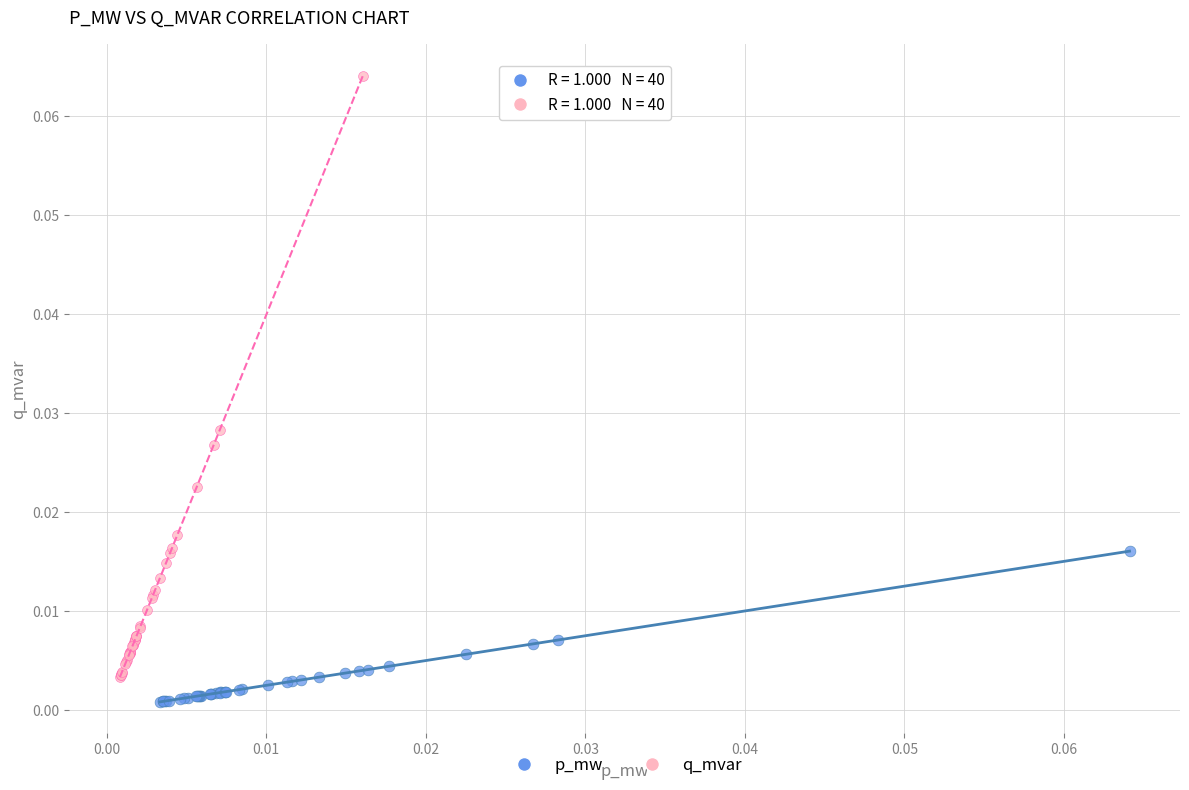

Which series has the widest spread of Y values?

q_mvar